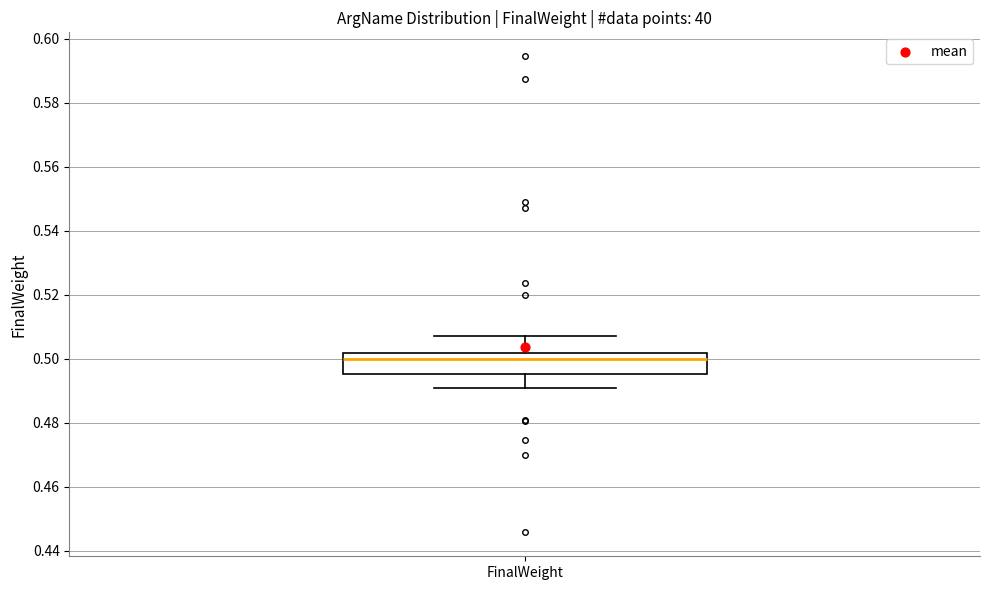

Where does the median line of the box for FinalWeight sit on the y-axis? The values are not printed on the chart, so give them approximately, as read against the axis.

0.500